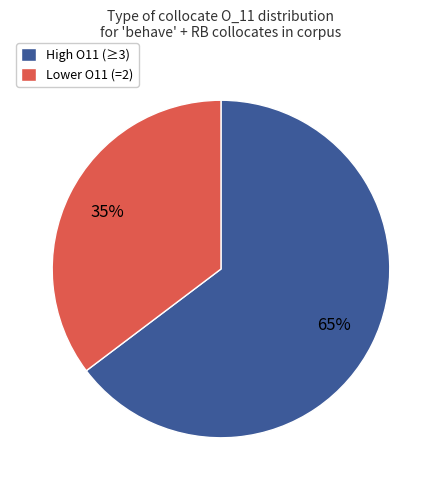

Count the number of slices in the pie.

2